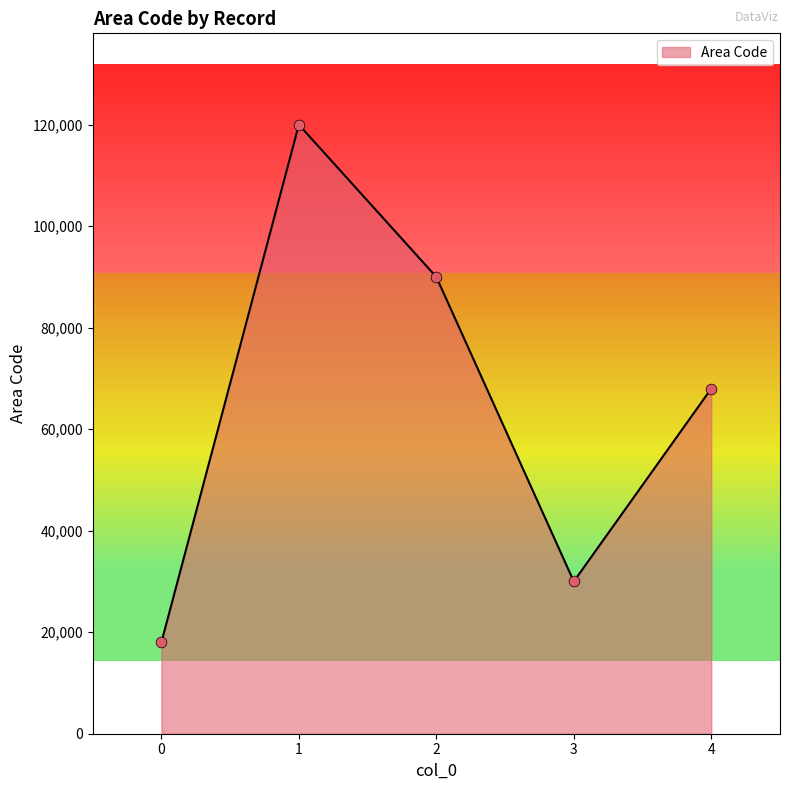

Which has a higher value, 1 or 4?

1